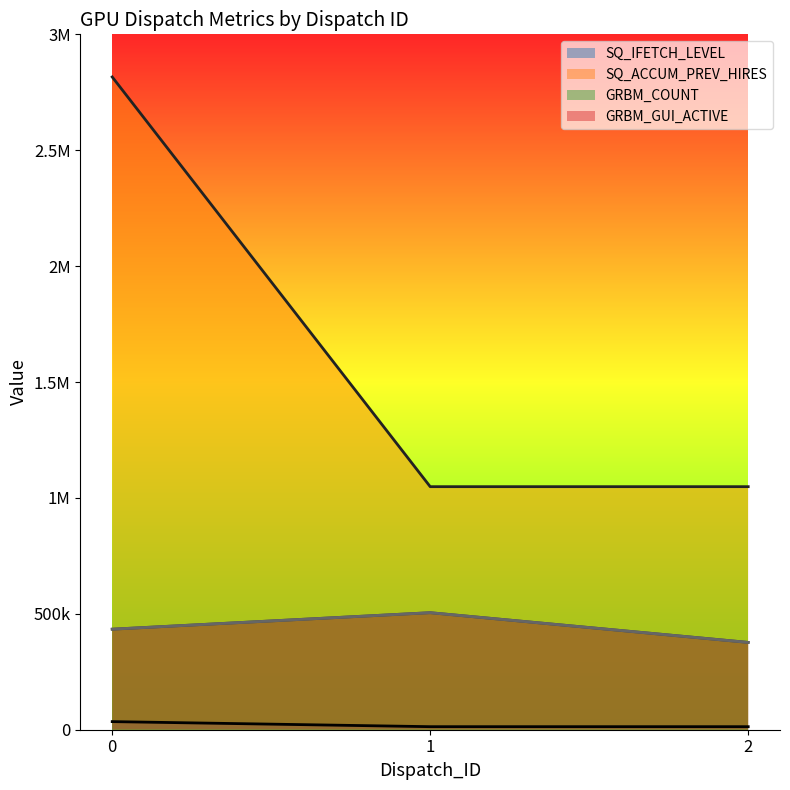

What is the average value of the SQ_IFETCH_LEVEL series?

20413